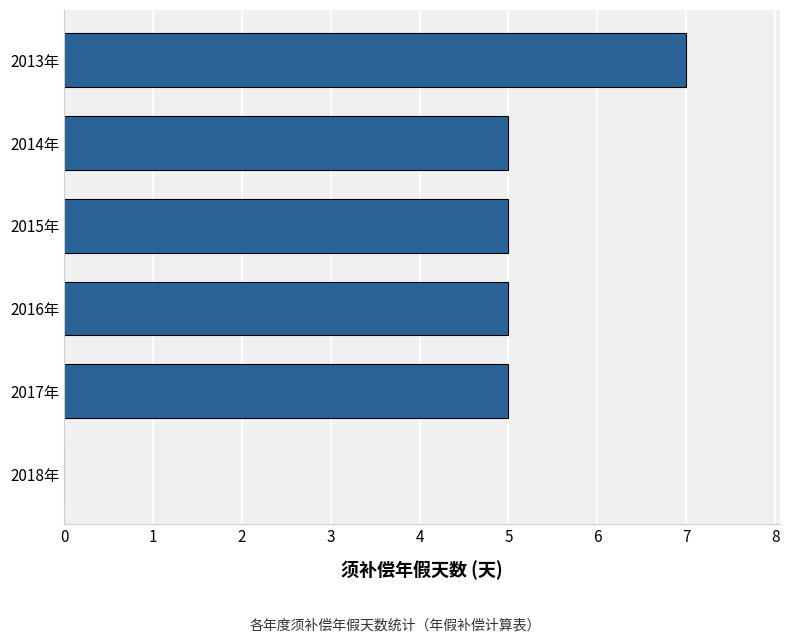

Reading top to bottom, extract all data points from this chart.

2013年=7	2014年=5	2015年=5	2016年=5	2017年=5	2018年=0